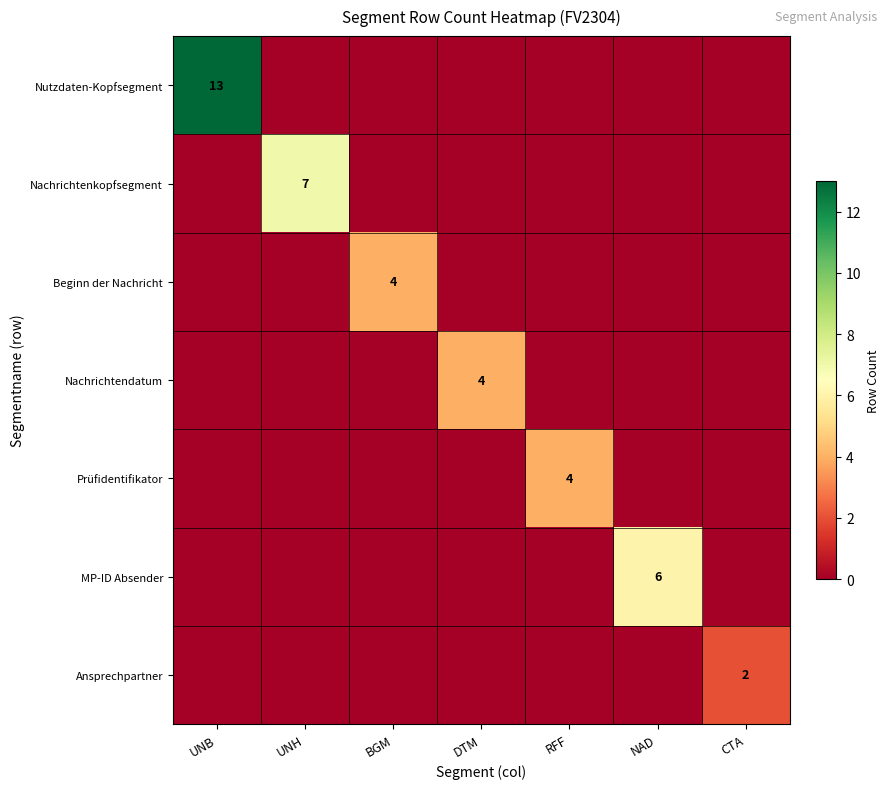

Is it true that Nutzdaten-Kopfsegment equals 20 at UNB?

False